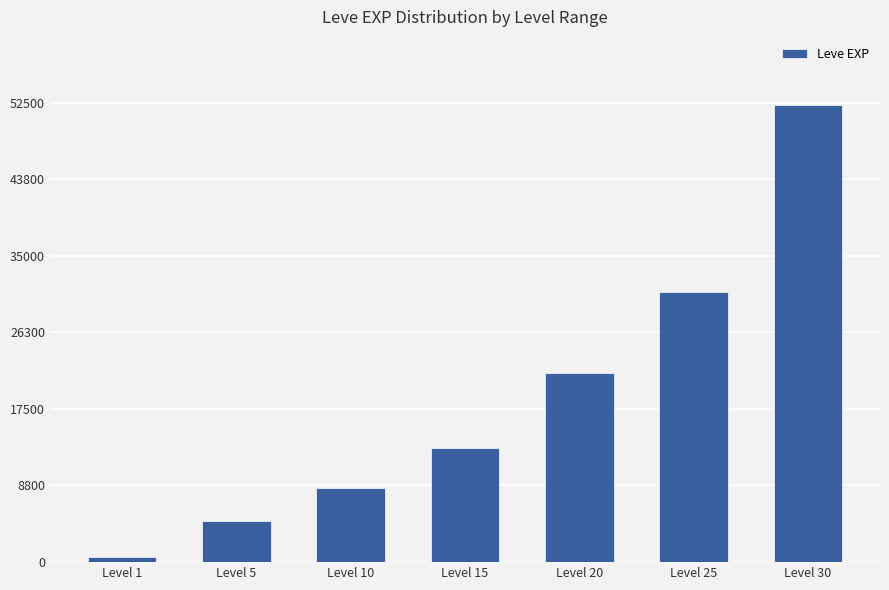

What is the sum of all values?

131420